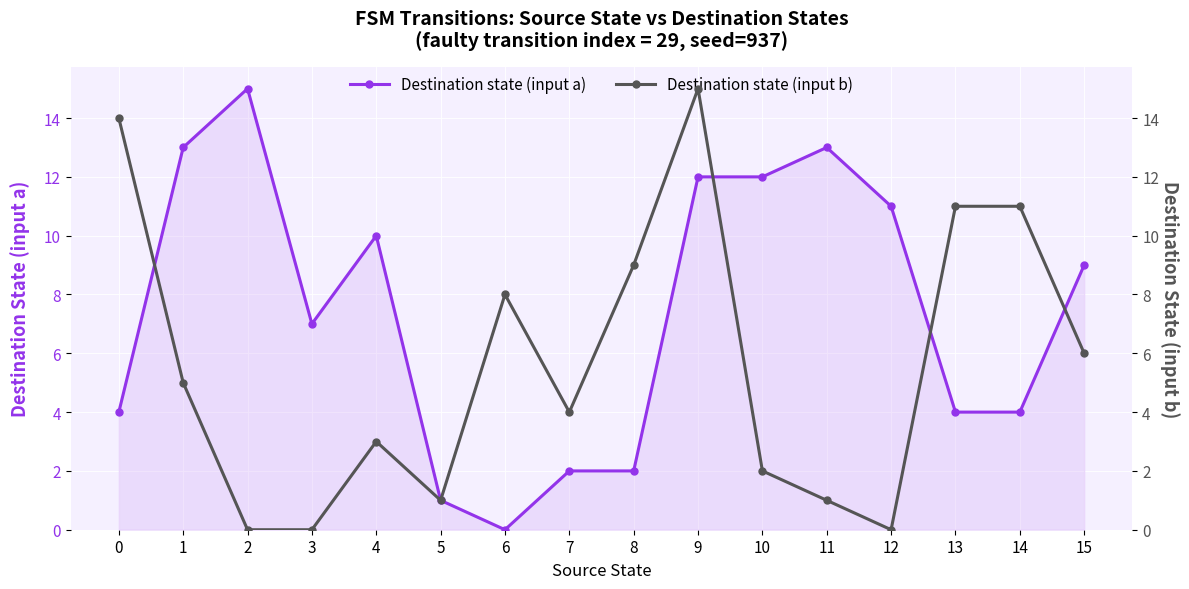

In Destination state (input b), how many points are higher than both neighbors (excluding endpoints)?

3